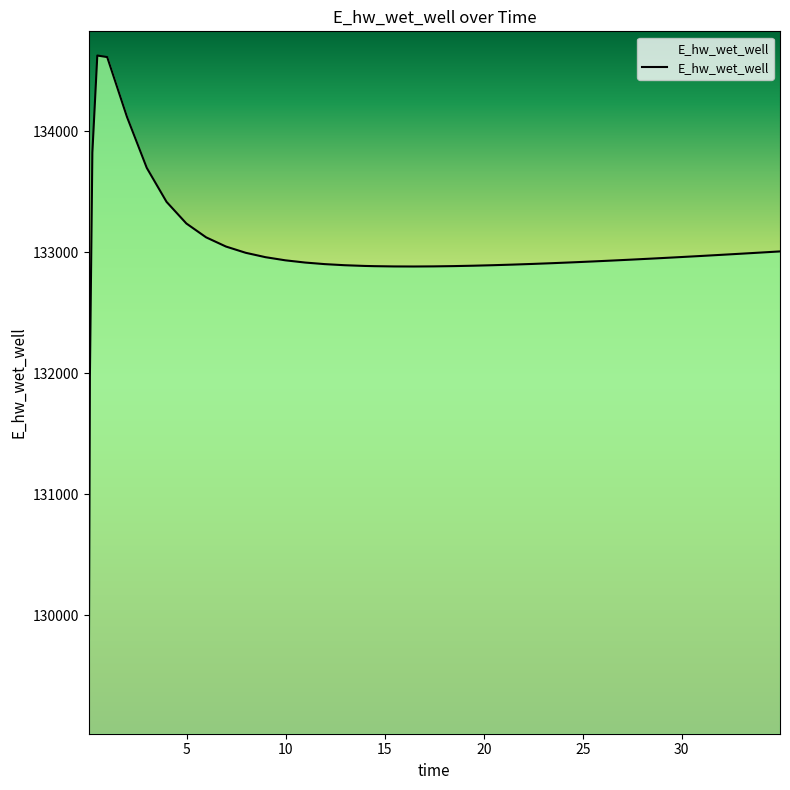

What is the maximum value shown in the chart?

134627.8